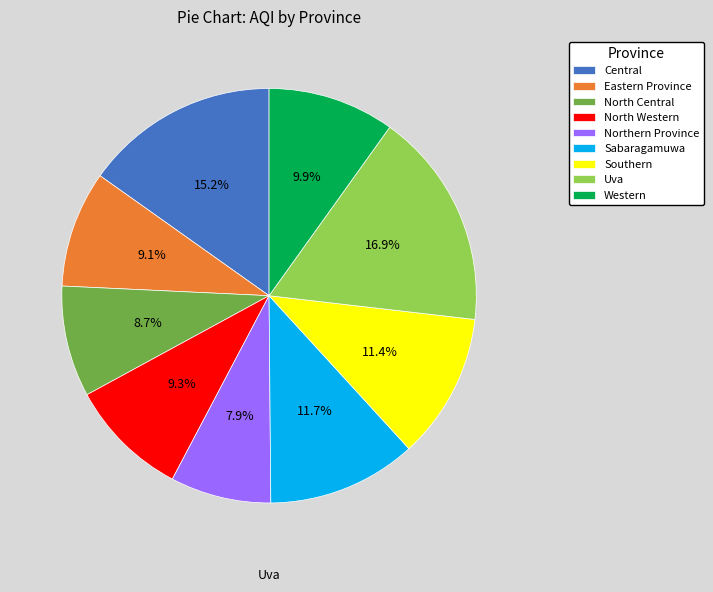

True or false: Uva accounts for 27% of the total.

False